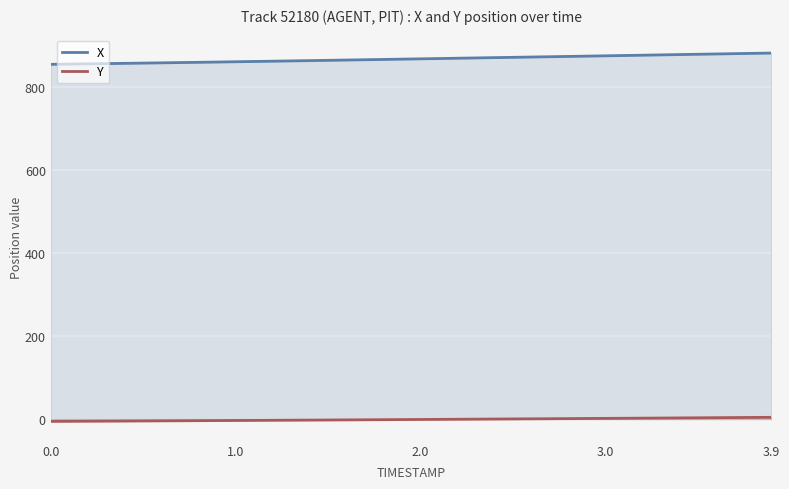

Reading left to right, what are all the values shown in this chart?

X: 853.8	854.4	855.0	855.6	856.2	856.8	857.4	858.0	858.7	859.3	860.0	860.6	861.3	862.0	862.7	863.4	864.1	864.8	865.5	866.3	867.0	867.7	868.5	869.2	869.9	870.6	871.4	872.1	872.8	873.5	874.3	875.0	875.8	876.5	877.3	878.0	878.7	879.5	880.2	880.9
Y: -5.7	-5.5	-5.3	-5.1	-4.9	-4.6	-4.4	-4.2	-4.0	-3.8	-3.5	-3.3	-3.1	-2.8	-2.6	-2.3	-2.1	-1.8	-1.6	-1.3	-1.1	-0.8	-0.5	-0.3	-0.0	0.3	0.5	0.8	1.0	1.3	1.6	1.8	2.1	2.4	2.7	3.0	3.3	3.5	3.8	4.1